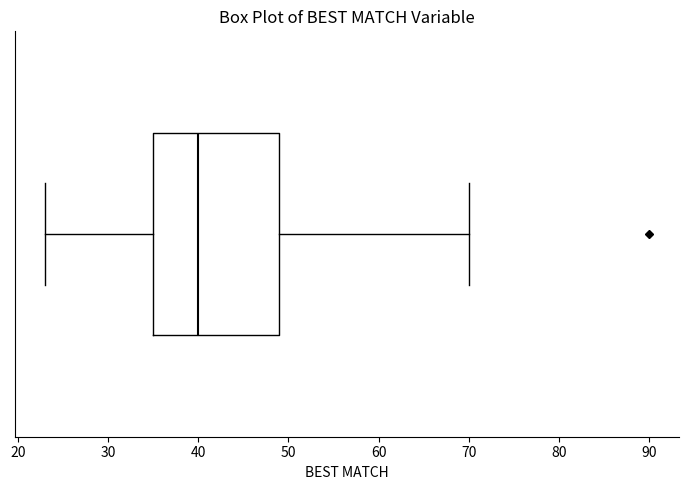

Transcribe this box plot: give where the median line is, the range the box spans, and where the two whiskers end, as read against the x-axis. The values are not printed on the chart, so give them approximately, as read against the axis.

median 40, box 35 to 49, whiskers 23 to 70